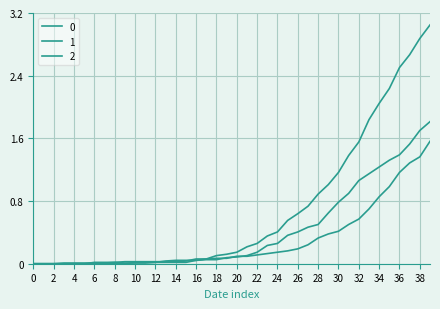

List the series in order of their peak value, lowest first.

1, 2, 0